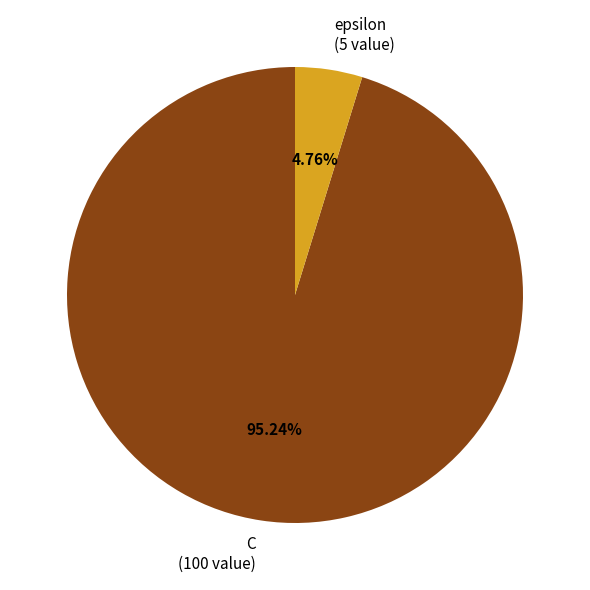

How many slices are in this pie chart?

2